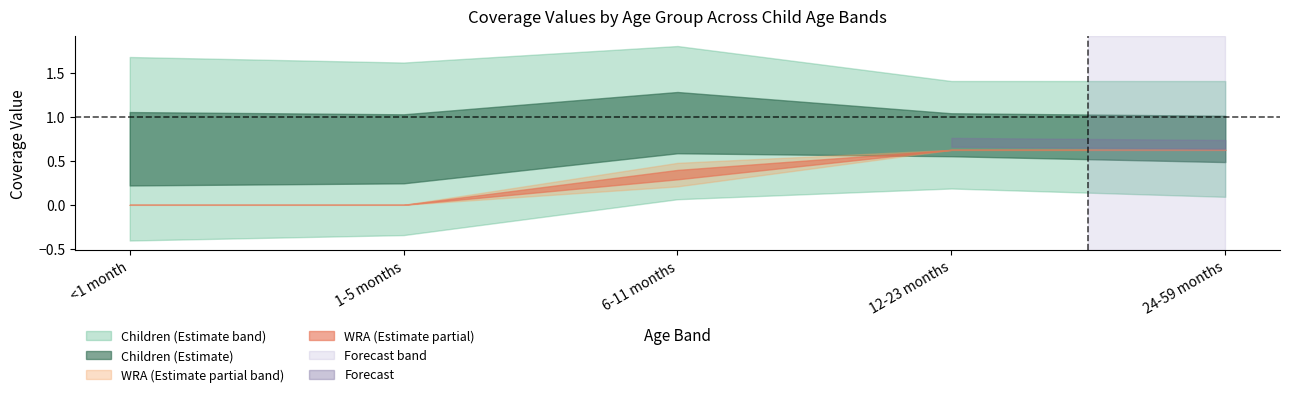

Between 1-5 months and 12-23 months, which is larger?

12-23 months